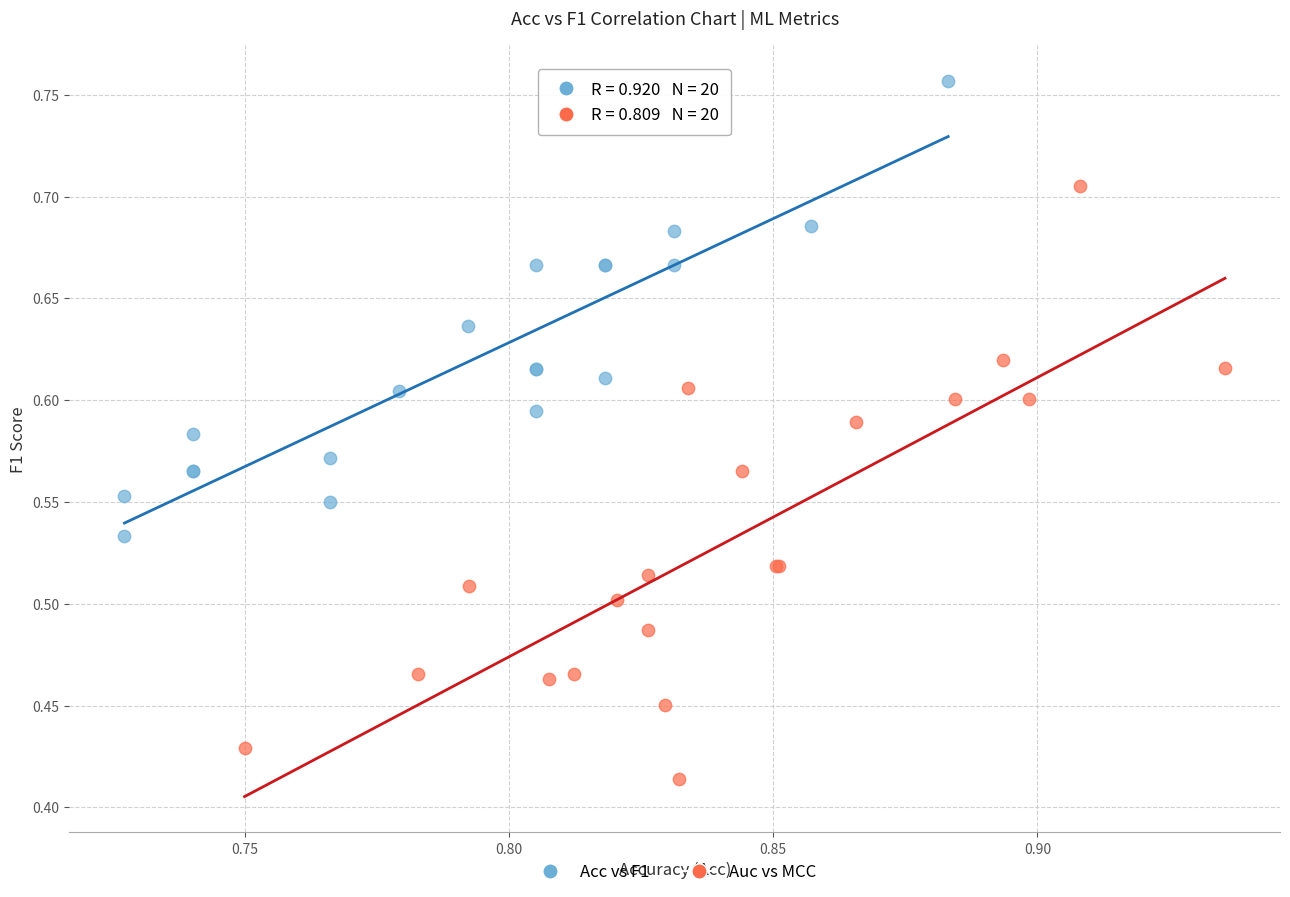

Which series has the largest Y range (max minus min)?

Auc vs MCC